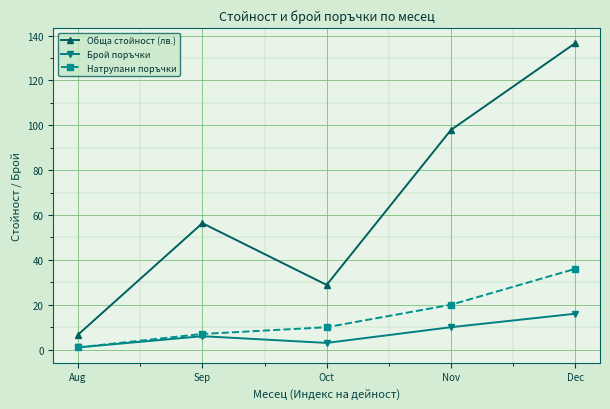

Which series has the widest spread of values?

Обща стойност (лв.)